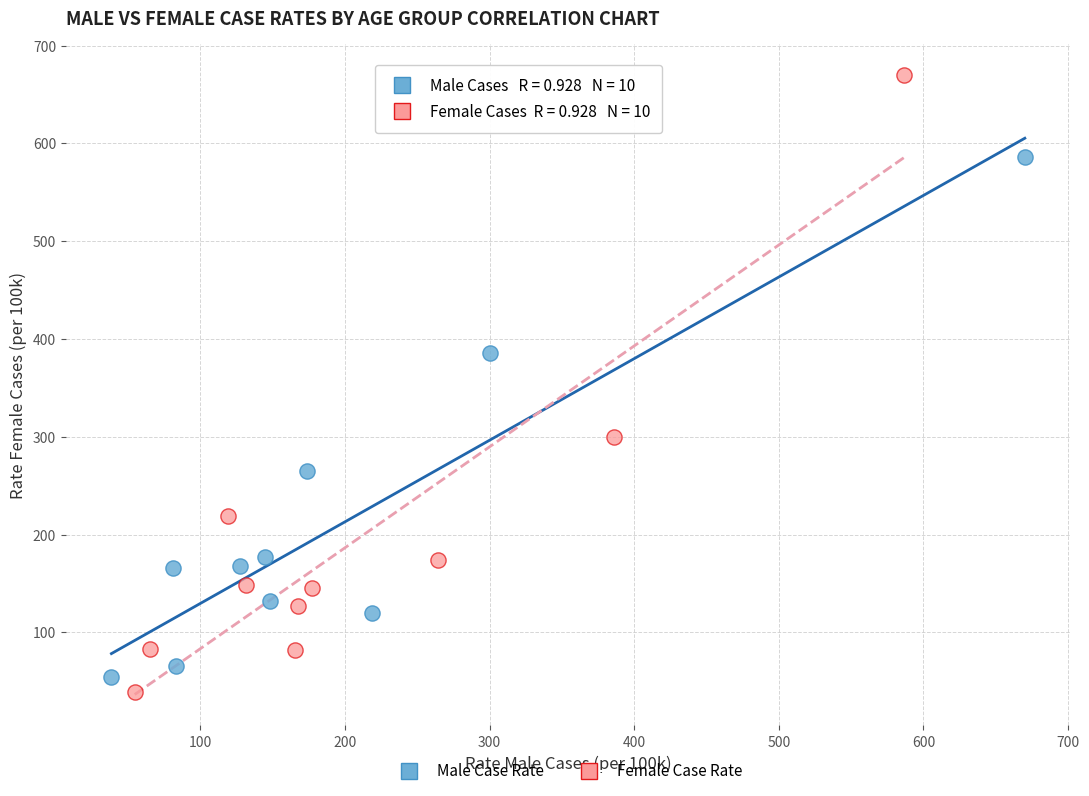

Which series has the largest Y range (max minus min)?

Female Case Rate